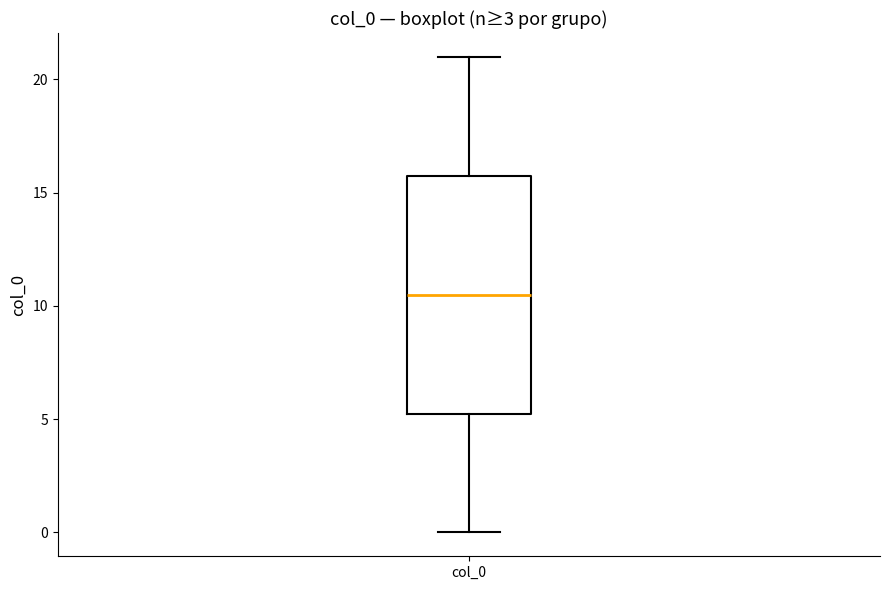

Transcribe this box plot: give where the median line is, the range the box spans, and where the two whiskers end, as read against the y-axis. The values are not printed on the chart, so give them approximately, as read against the axis.

median 10.5, box 5.5 to 16.0, whiskers 0.0 to 21.0